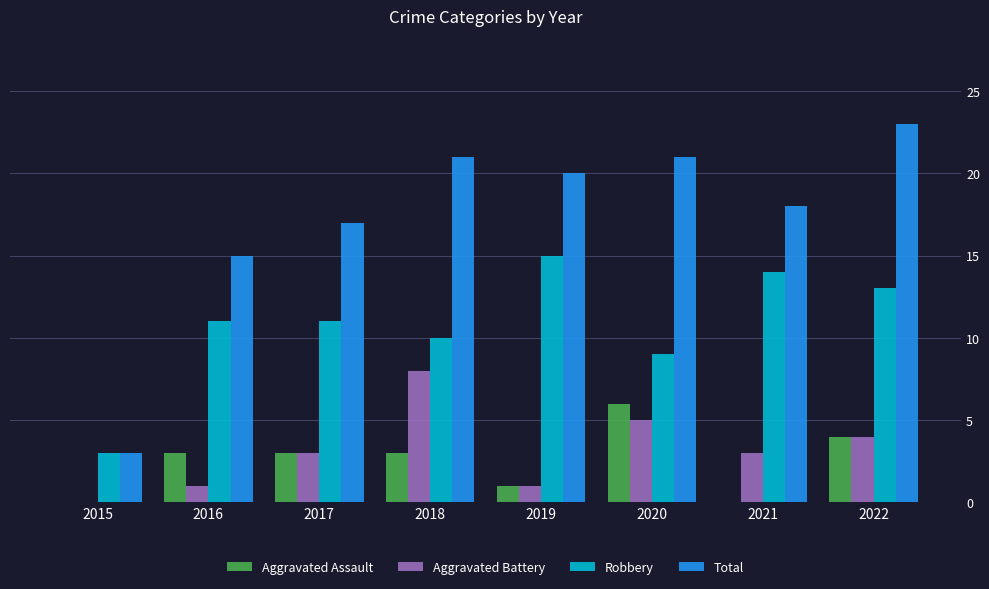

At which category is the sum across all series the highest?

2022